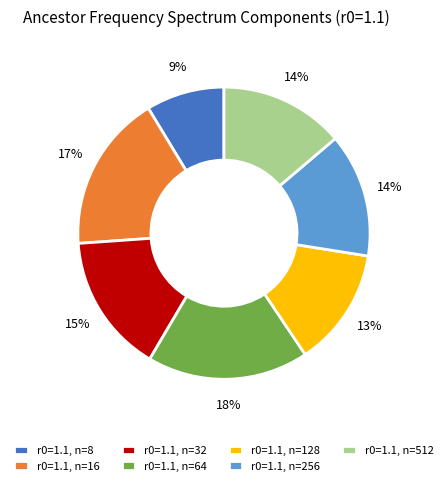

To the nearest percent, what is the difference between the largest and smallest slice percentages?

9%